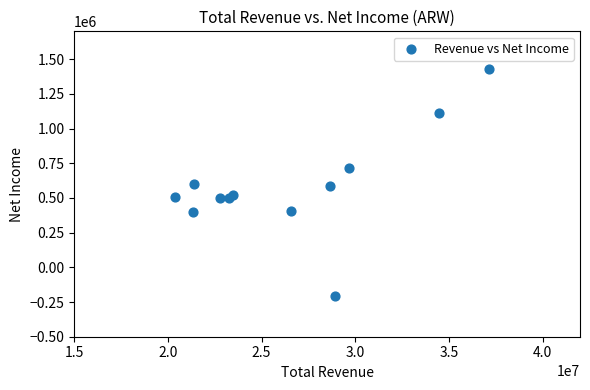

What is the average X value?

26509525